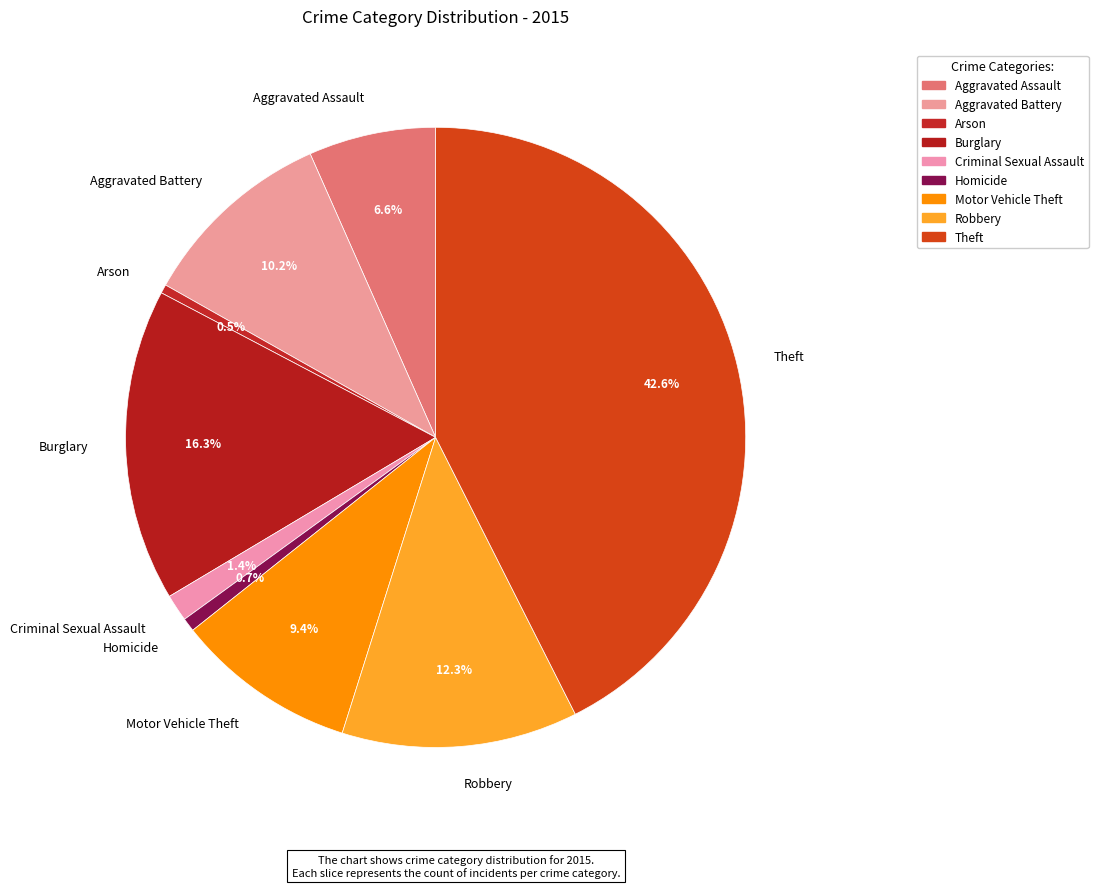

Approximately how many times larger is the value at Burglary compared to Criminal Sexual Assault?

11.6